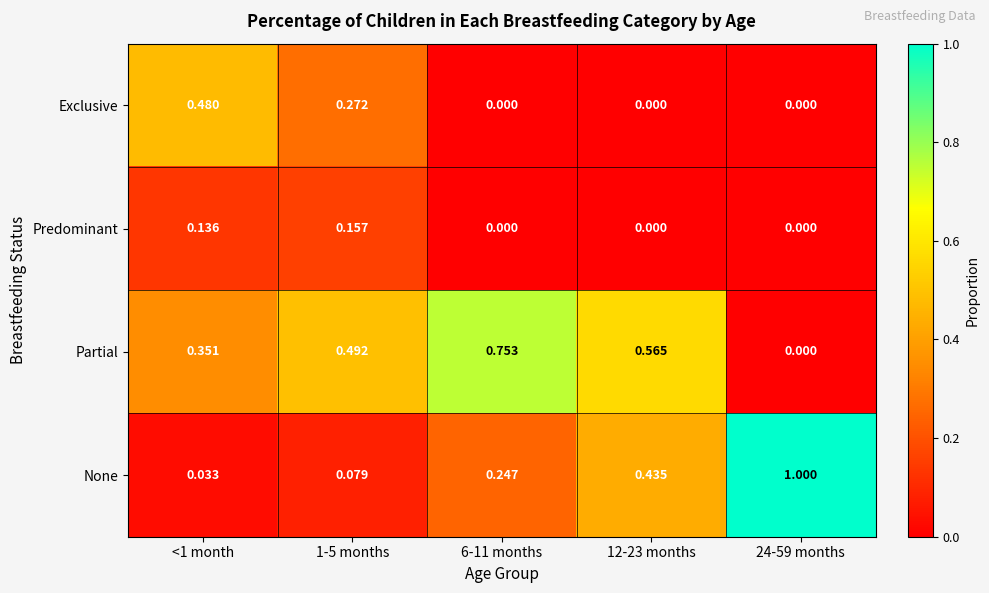

Rank the series at 1-5 months from lowest to highest value.

None, Predominant, Exclusive, Partial